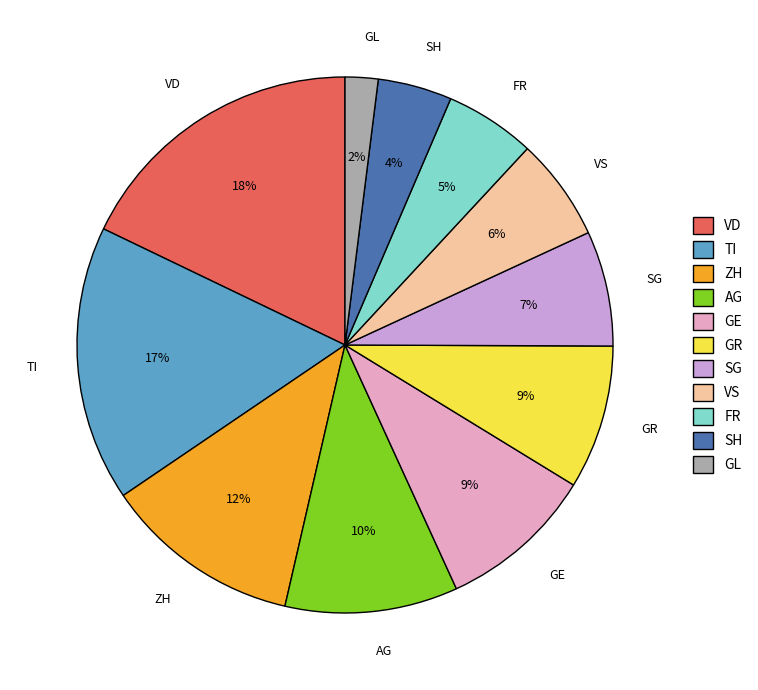

What percentage is the TI slice, to the nearest percent?

17%